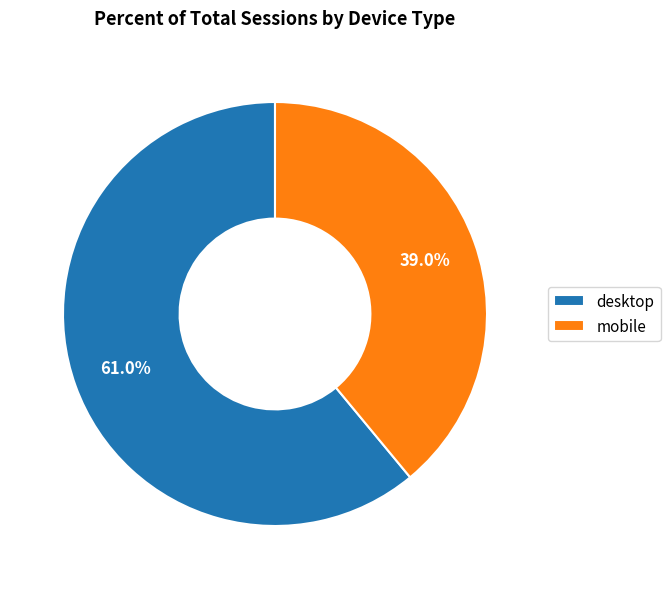

The desktop slice represents 51% of the pie. True or false?

False